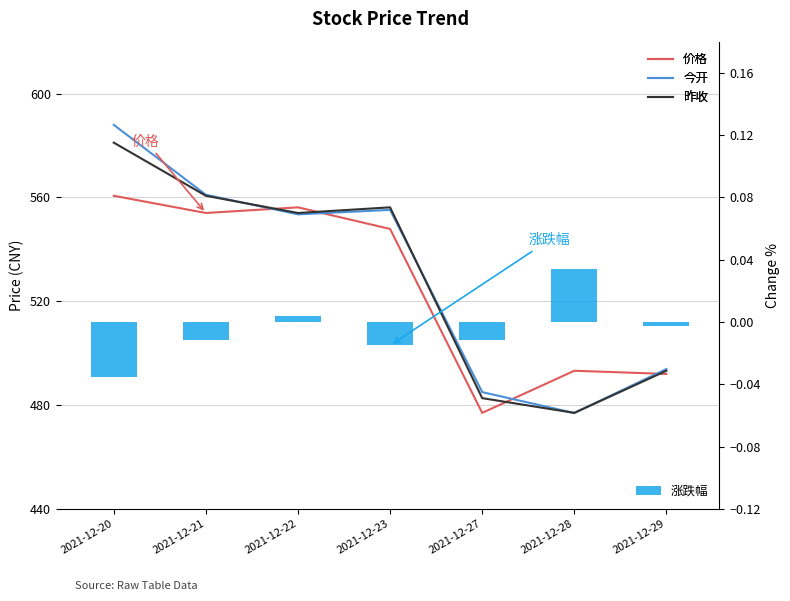

What is the maximum value shown in the chart?

588.0